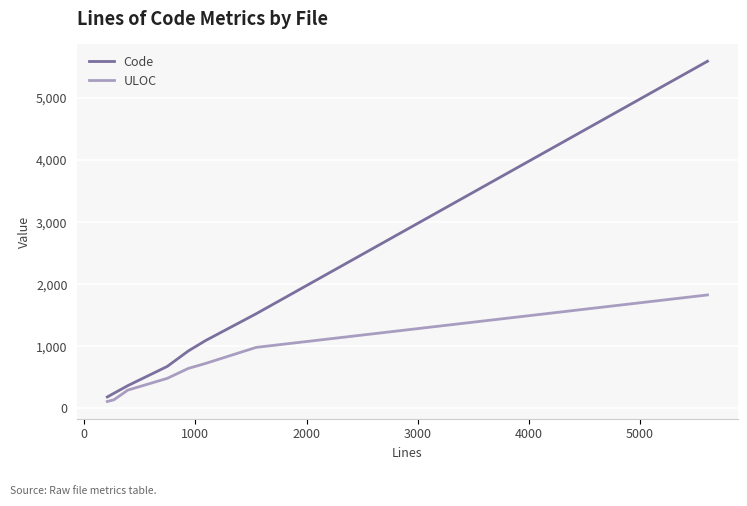

Which series has the largest total across all categories?

Code